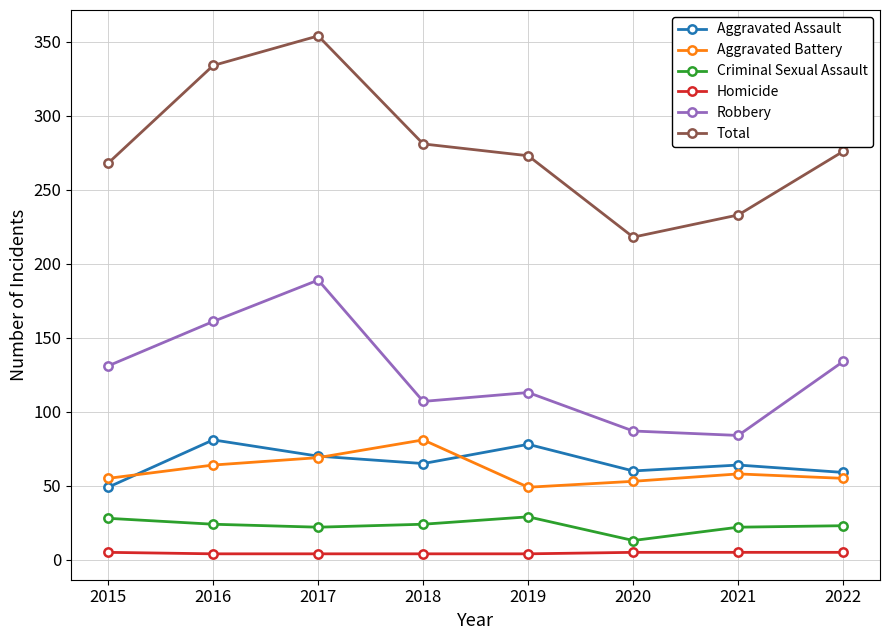

Which series has the largest range (max minus min)?

Total